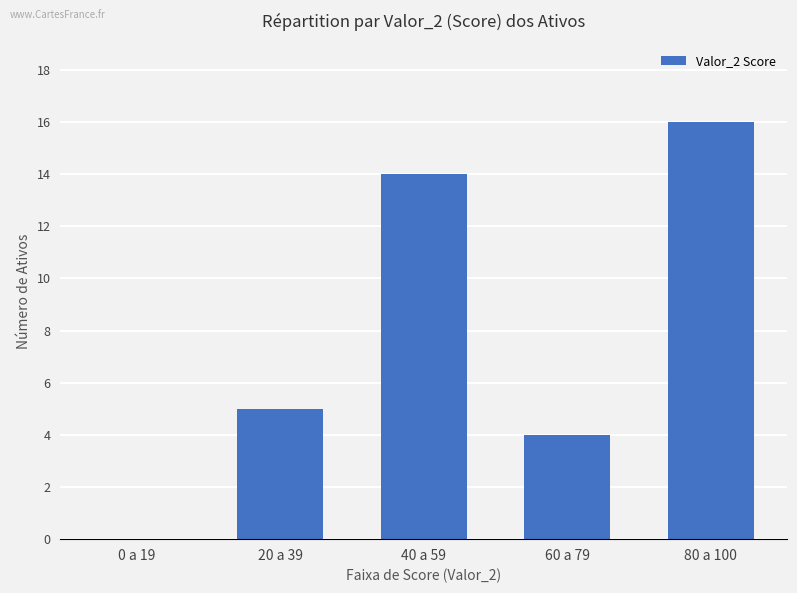

Which has a higher value, 20 a 39 or 40 a 59?

40 a 59